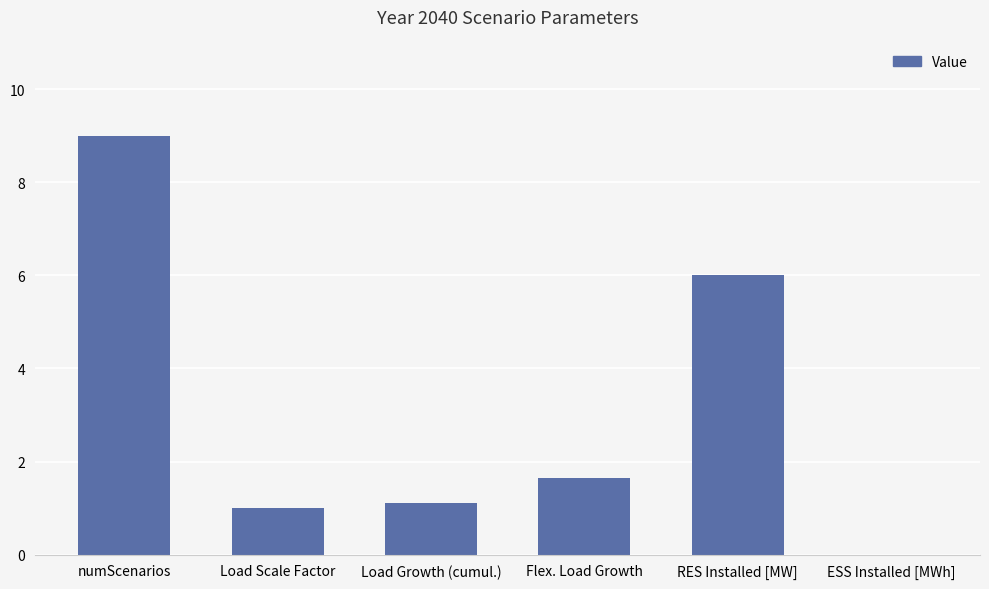

The chart shows a value of 0.3 at Load Growth (cumul.). True or false?

False